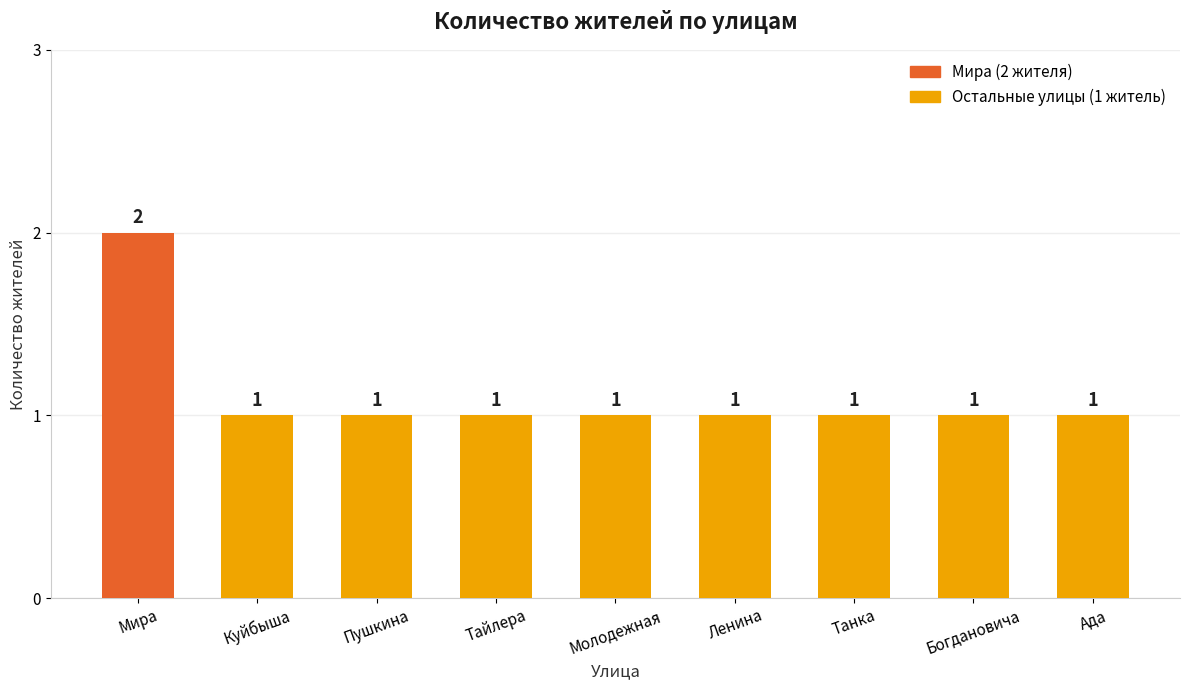

Is it true that the value at Богдановича is 1?

True